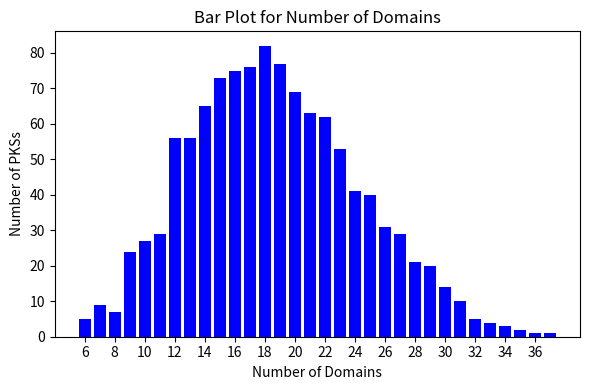

What is the value of the 11th bar from the left?

75